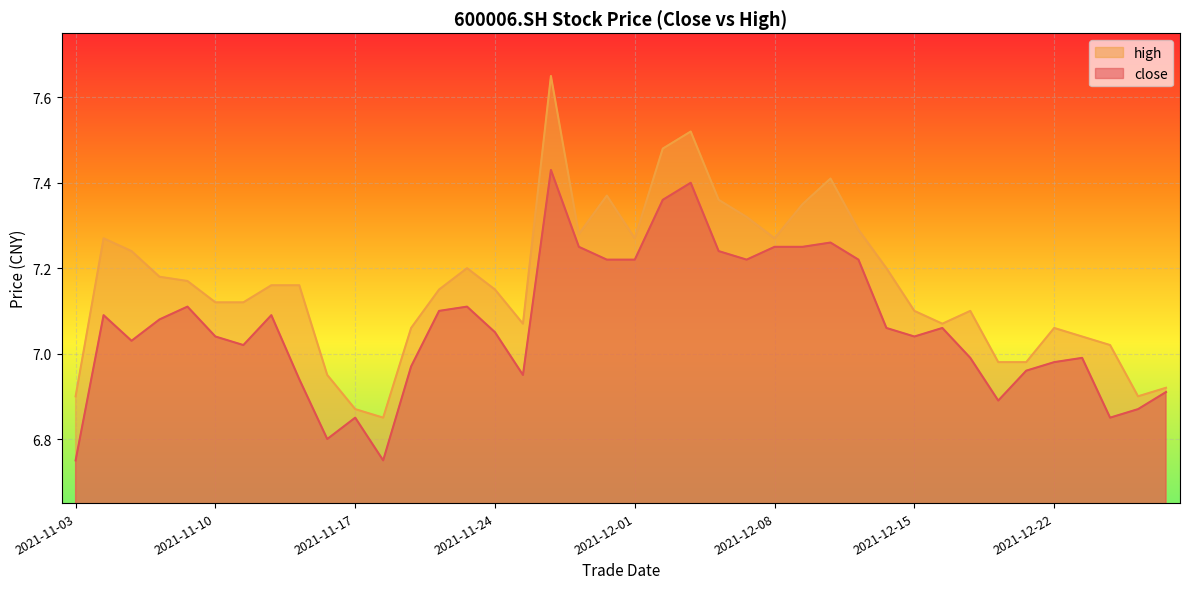

Which series has the largest range (max minus min)?

high